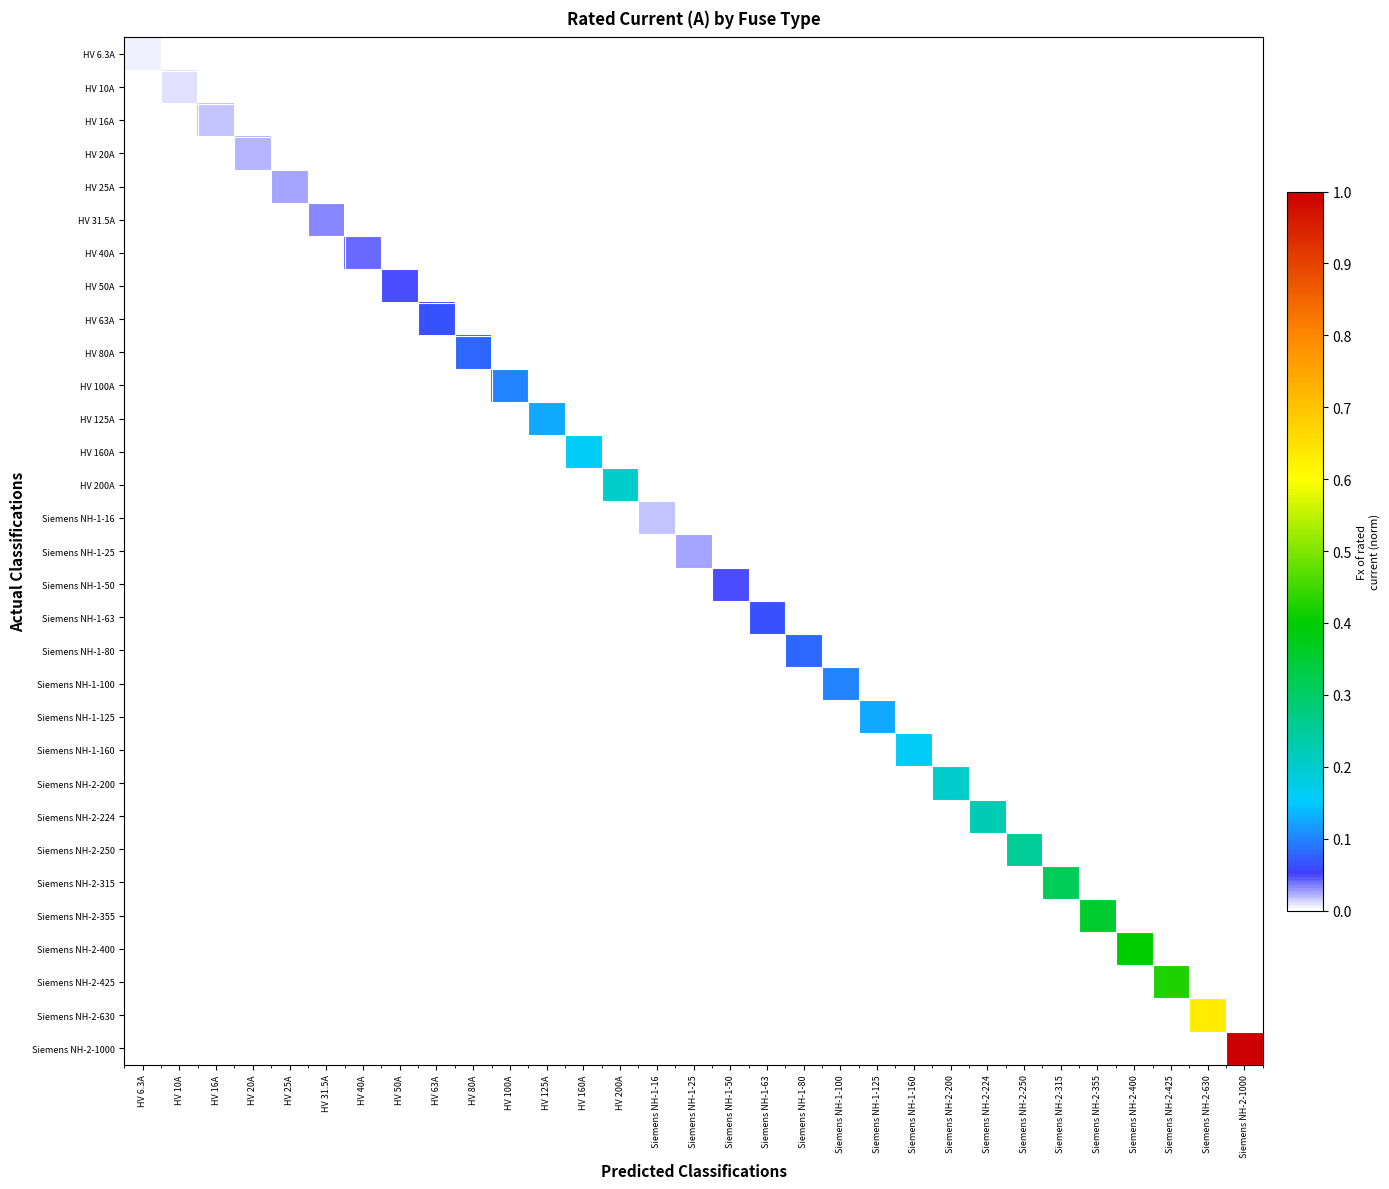

What is the greatest value displayed?

1.0